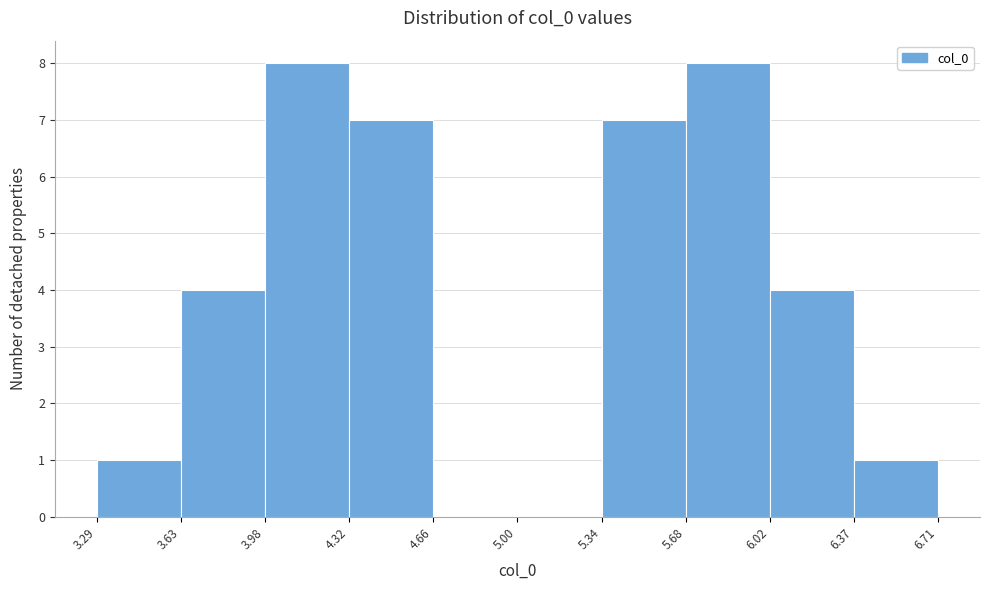

Reading left to right, transcribe this chart: for each bar, give the range it covers on the x-axis and its height. The values are not printed on the chart, so give them approximately, as read against the axis.

3.29 to 3.63: 1
3.63 to 3.98: 4
3.98 to 4.32: 8
4.32 to 4.66: 7
4.66 to 5.00: 0
5.00 to 5.34: 0
5.34 to 5.68: 7
5.68 to 6.02: 8
6.02 to 6.37: 4
6.37 to 6.71: 1